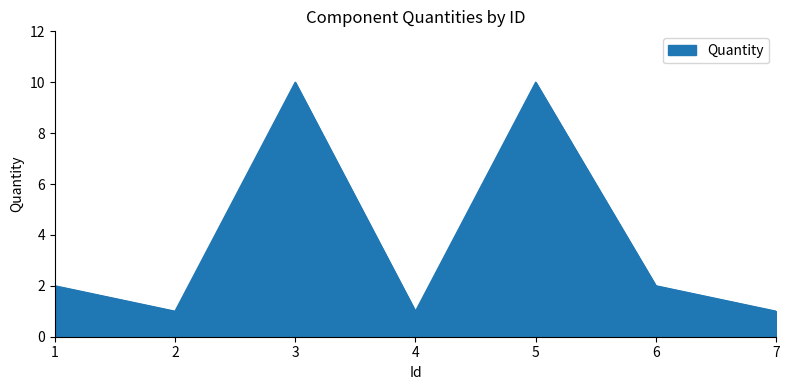

Approximately how many times larger is the value at 4 compared to 7?

1.0